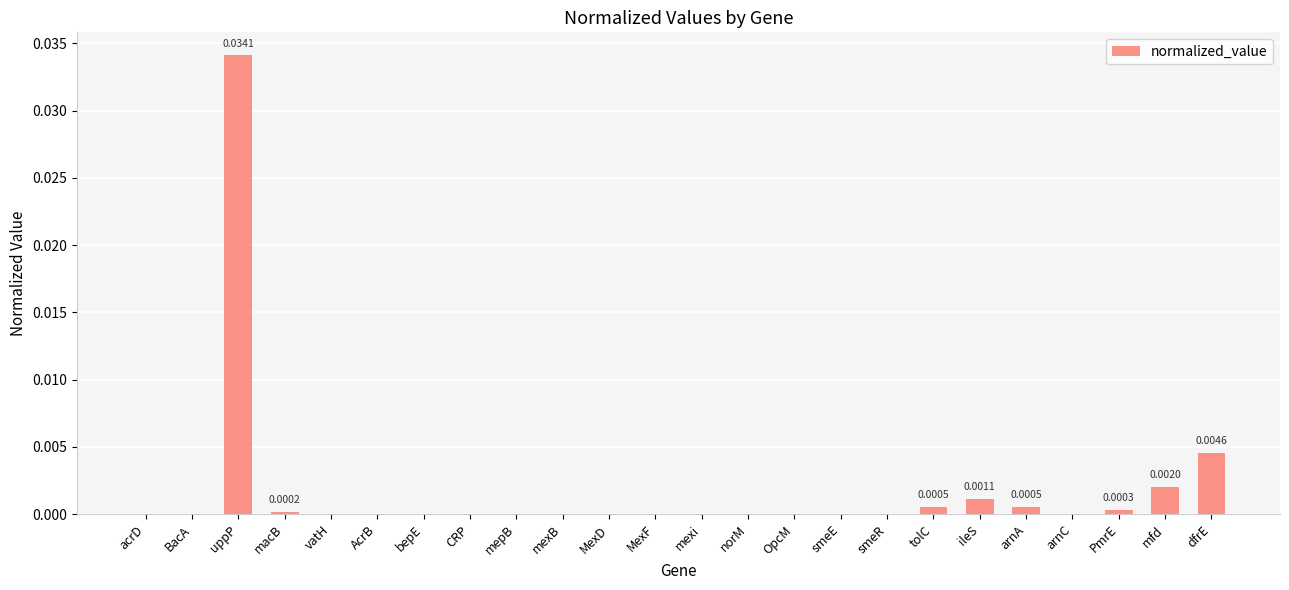

At which category does the chart reach its peak across all series?

uppP